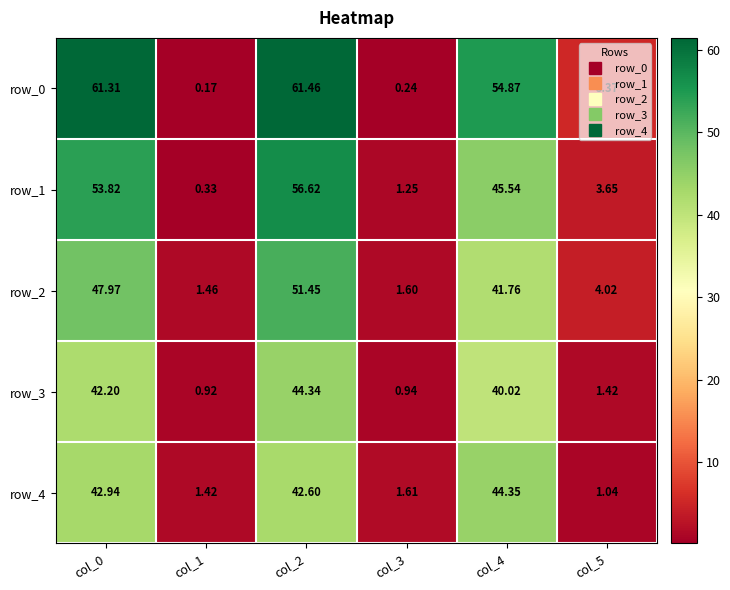

Rank the series by their maximum value, from highest to lowest.

row_0, row_1, row_2, row_4, row_3